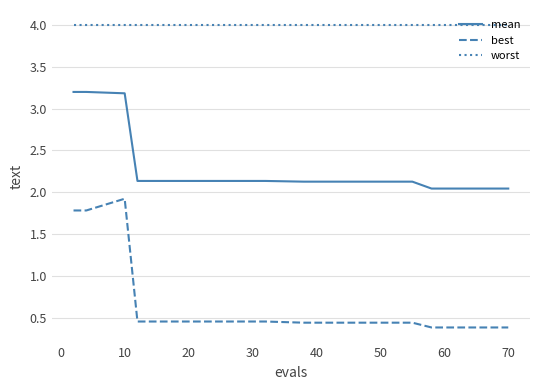

Which series has the largest total across all categories?

worst